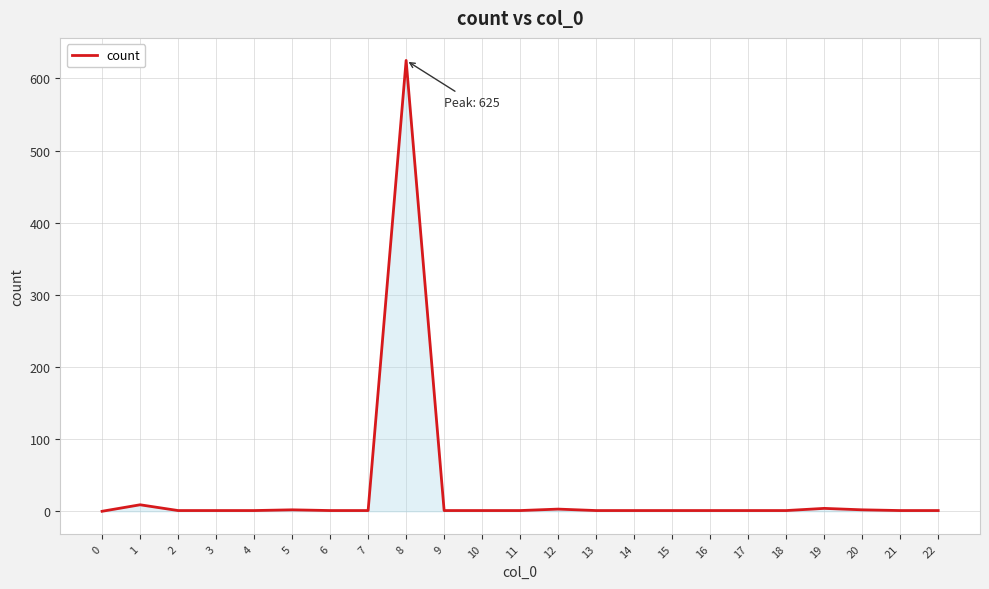

What is the difference between the maximum and minimum values?

625